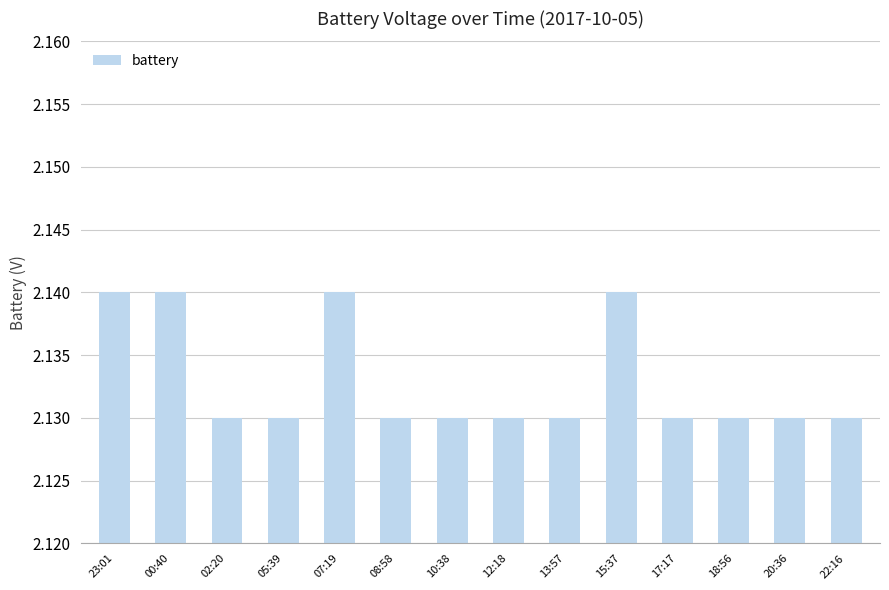

Between 00:40 and 12:18, which is larger?

00:40